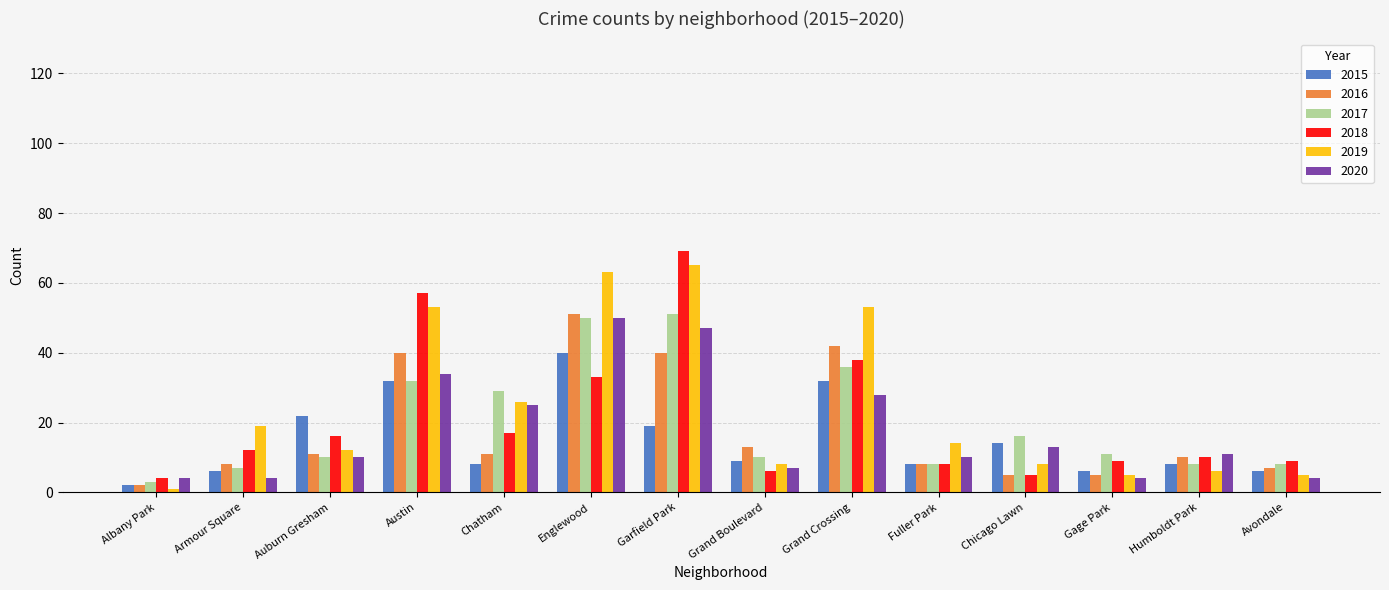

Which series has the widest spread of values?

2018